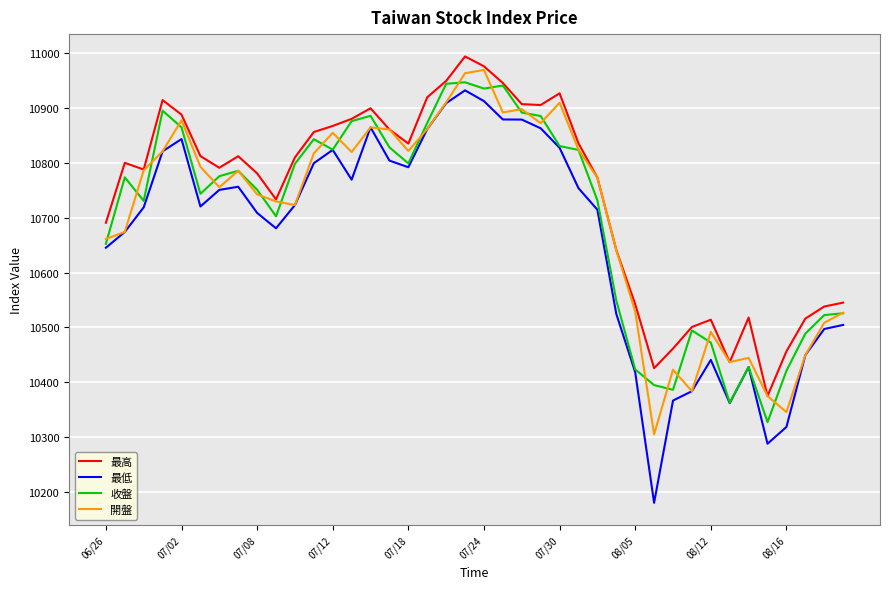

What is the greatest value displayed?

10994.4